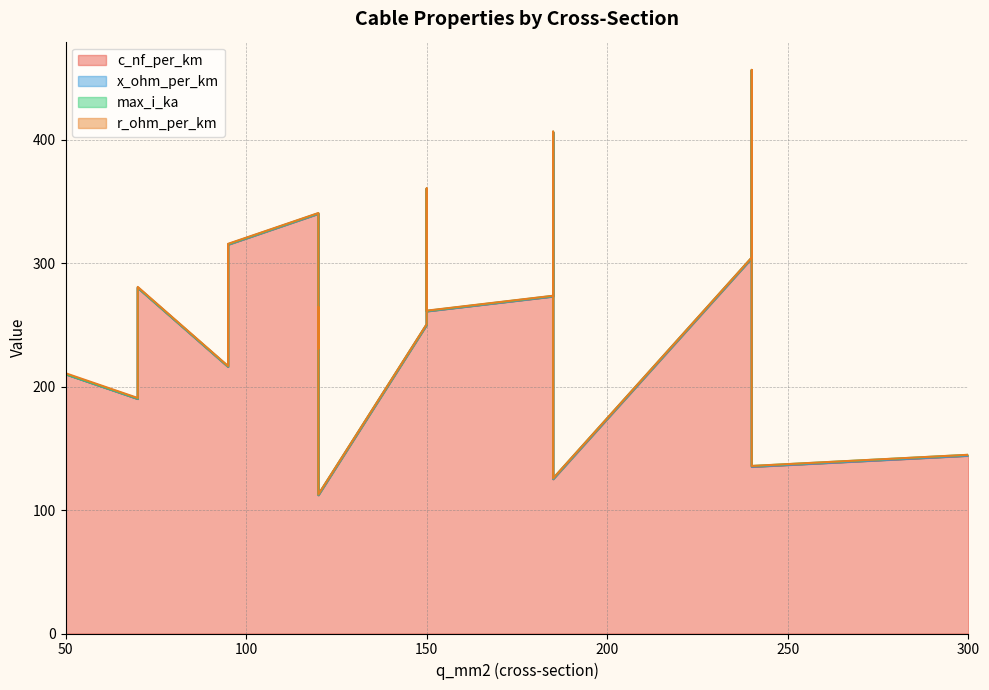

At which category is the sum across all series the highest?

240